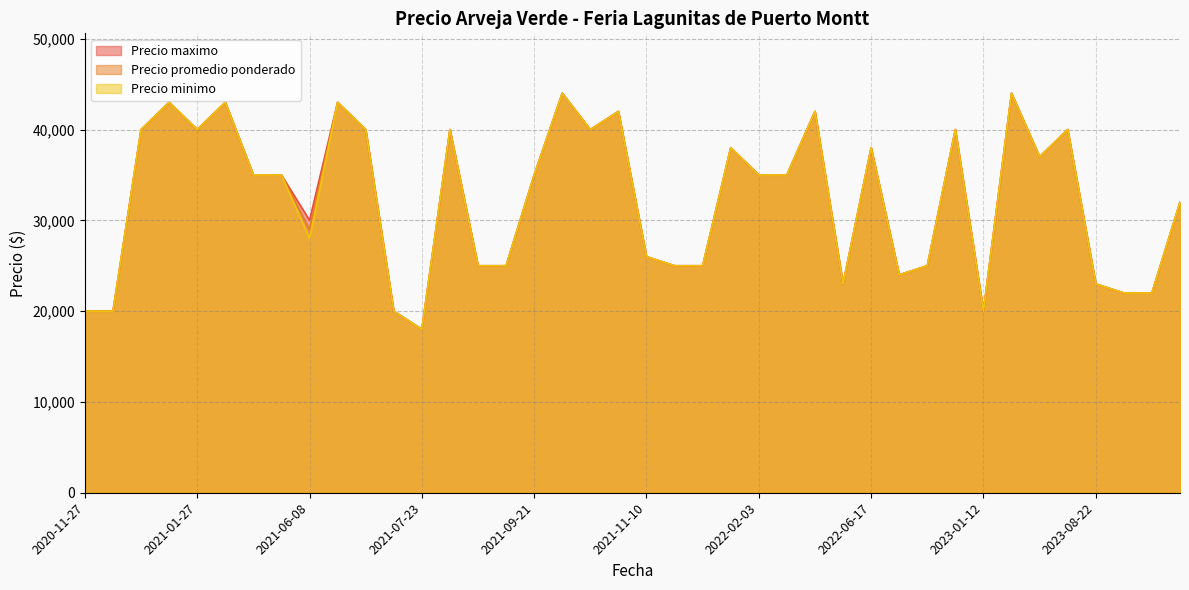

What is the minimum value for Precio promedio ponderado?

18000